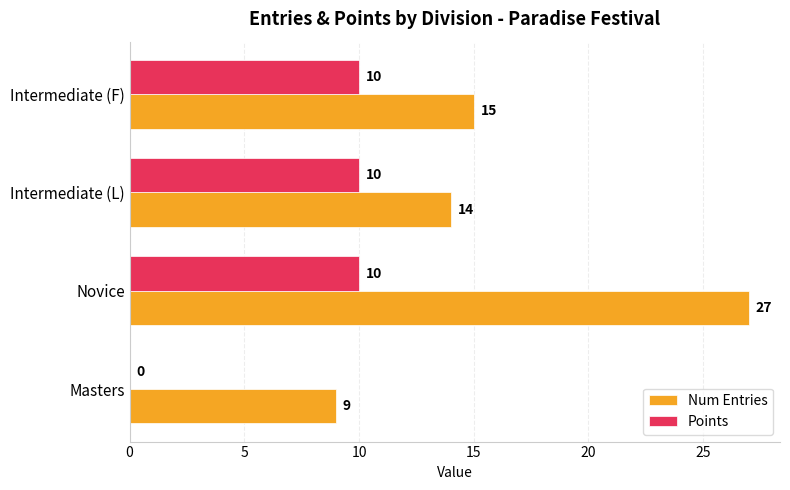

What is the maximum value shown in the chart?

27